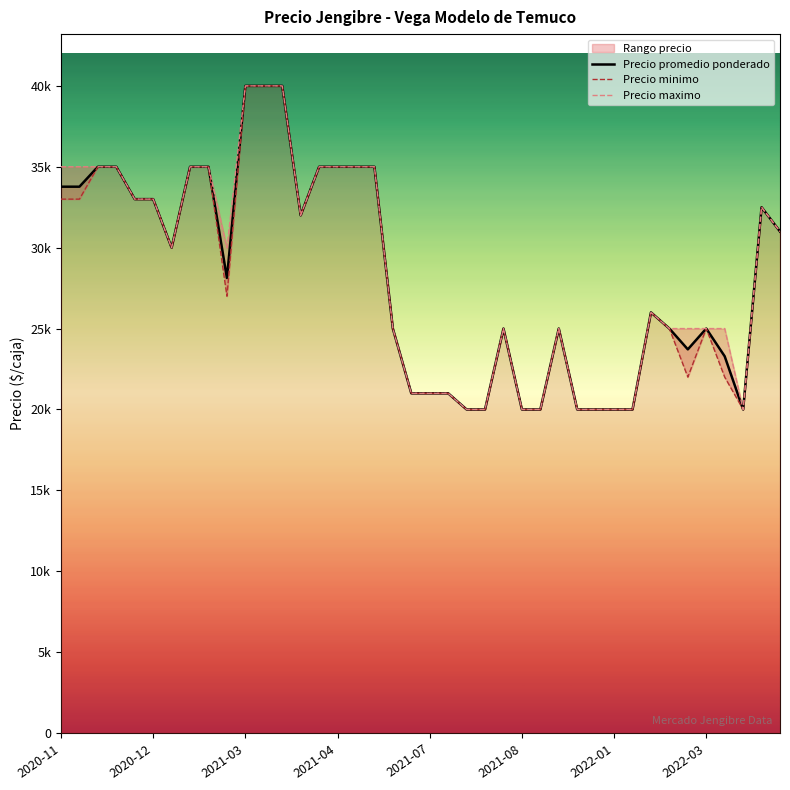

Count the number of data series in this chart.

3